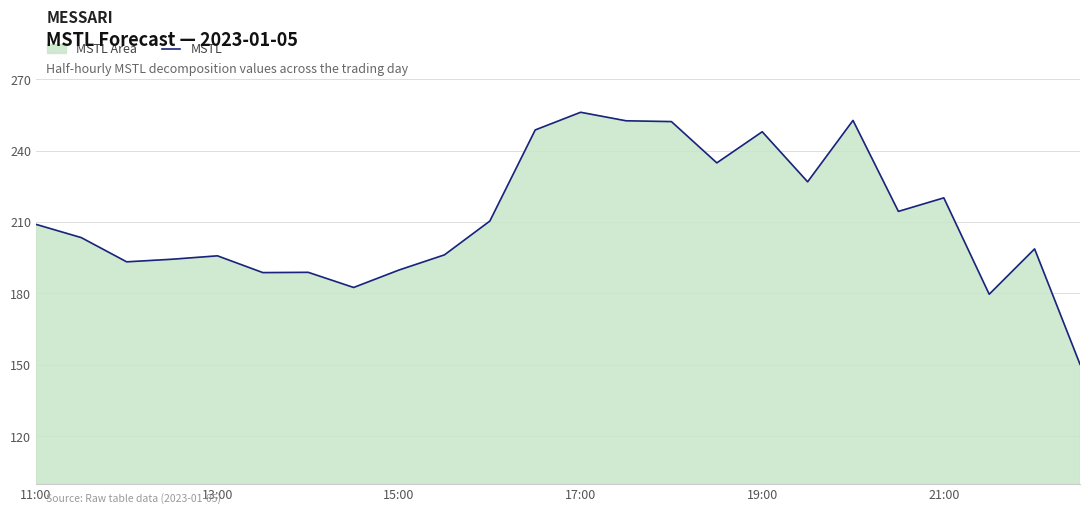

What is the greatest value displayed?

256.1